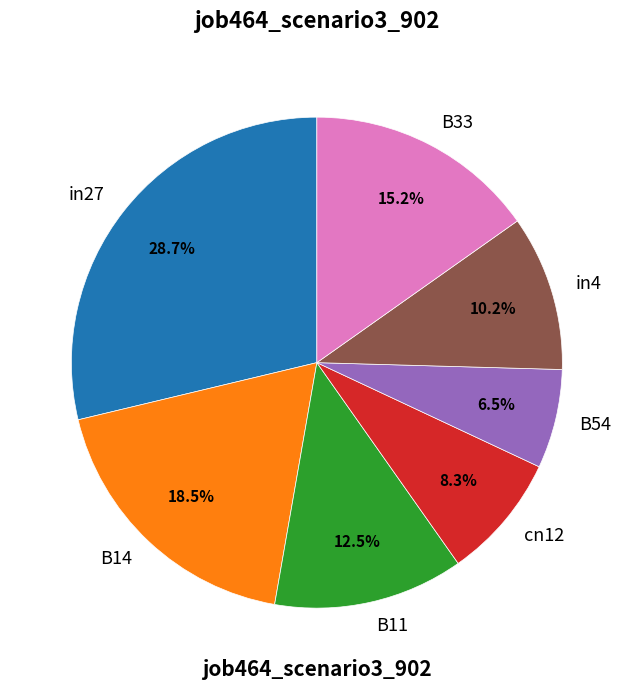

The in27 slice represents 29% of the pie. True or false?

True